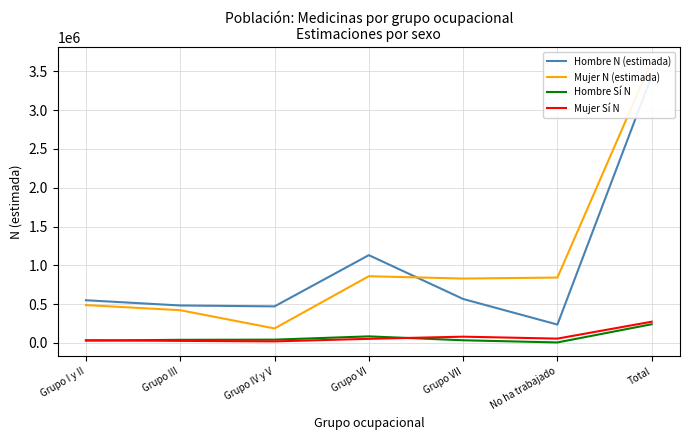

Is the value of Hombre Sí N at No ha trabajado greater than the value of Mujer Sí N at Grupo III?

No